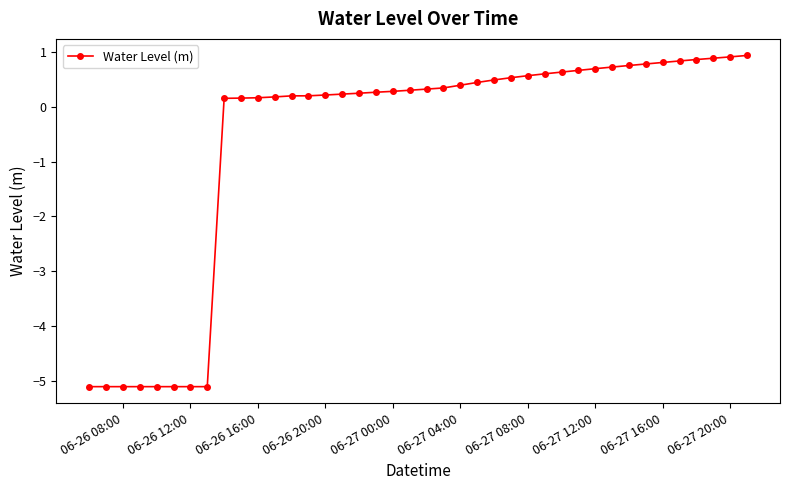

What is the average value?

-0.6